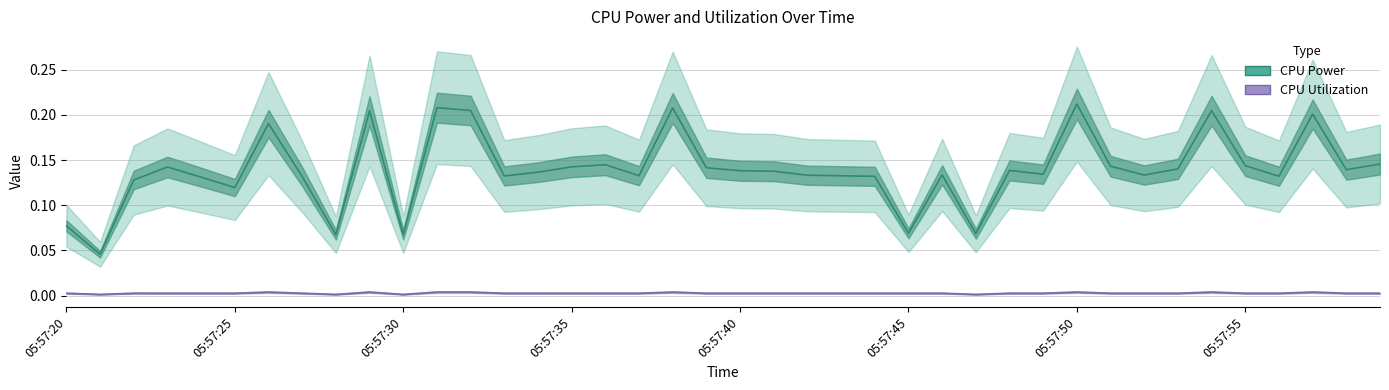

At how many categories does at least one series exceed 0?

40